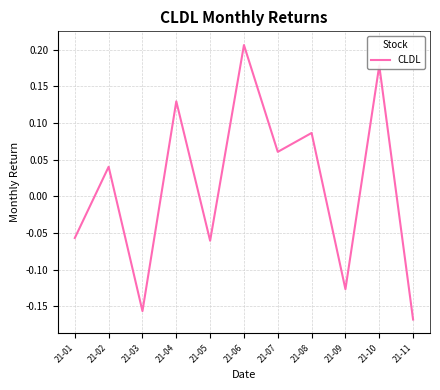

True or false: the data has more than 2 interior local peaks.

True